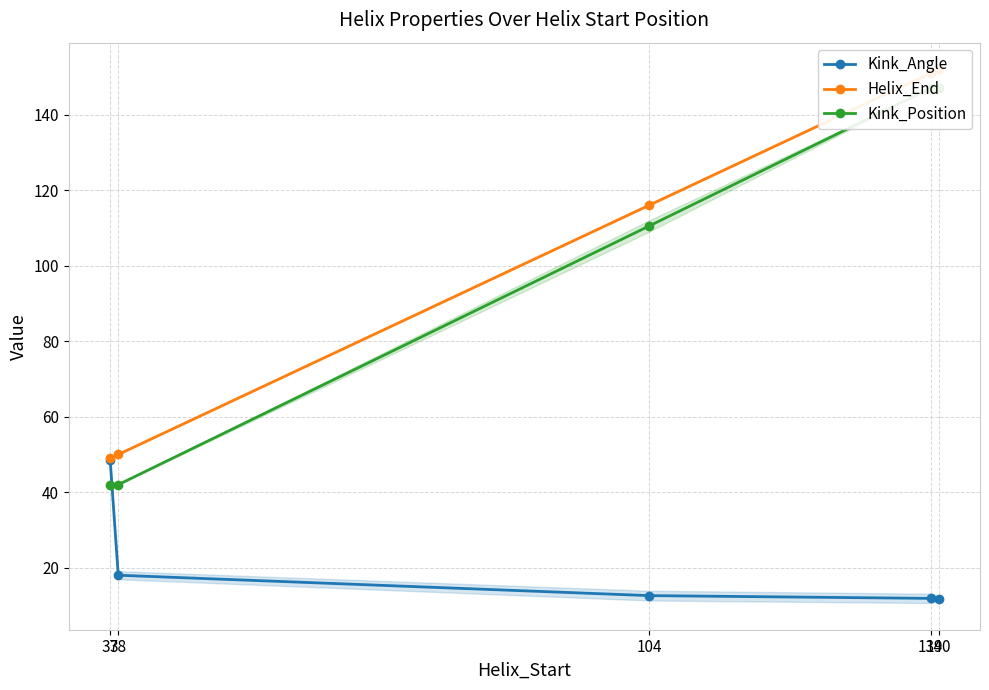

What is the value of the Helix_End point at the 4th from the left?

151.0